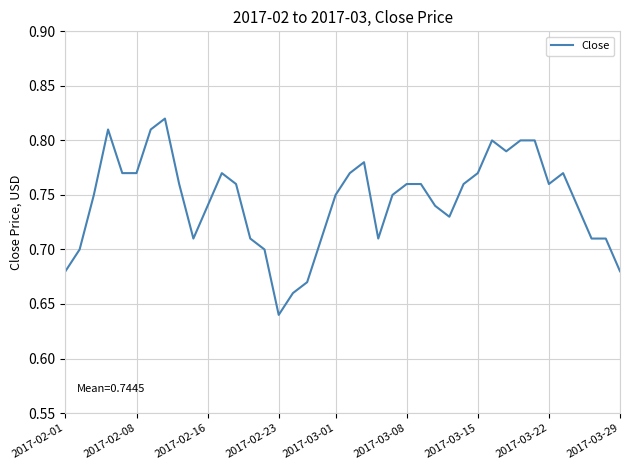

What is the smallest value displayed?

0.6